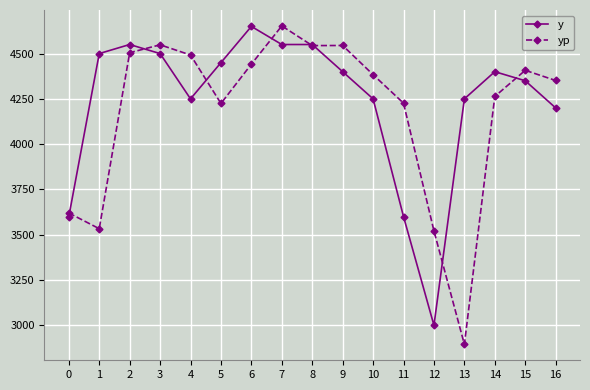

How many distinct data groups are displayed?

2